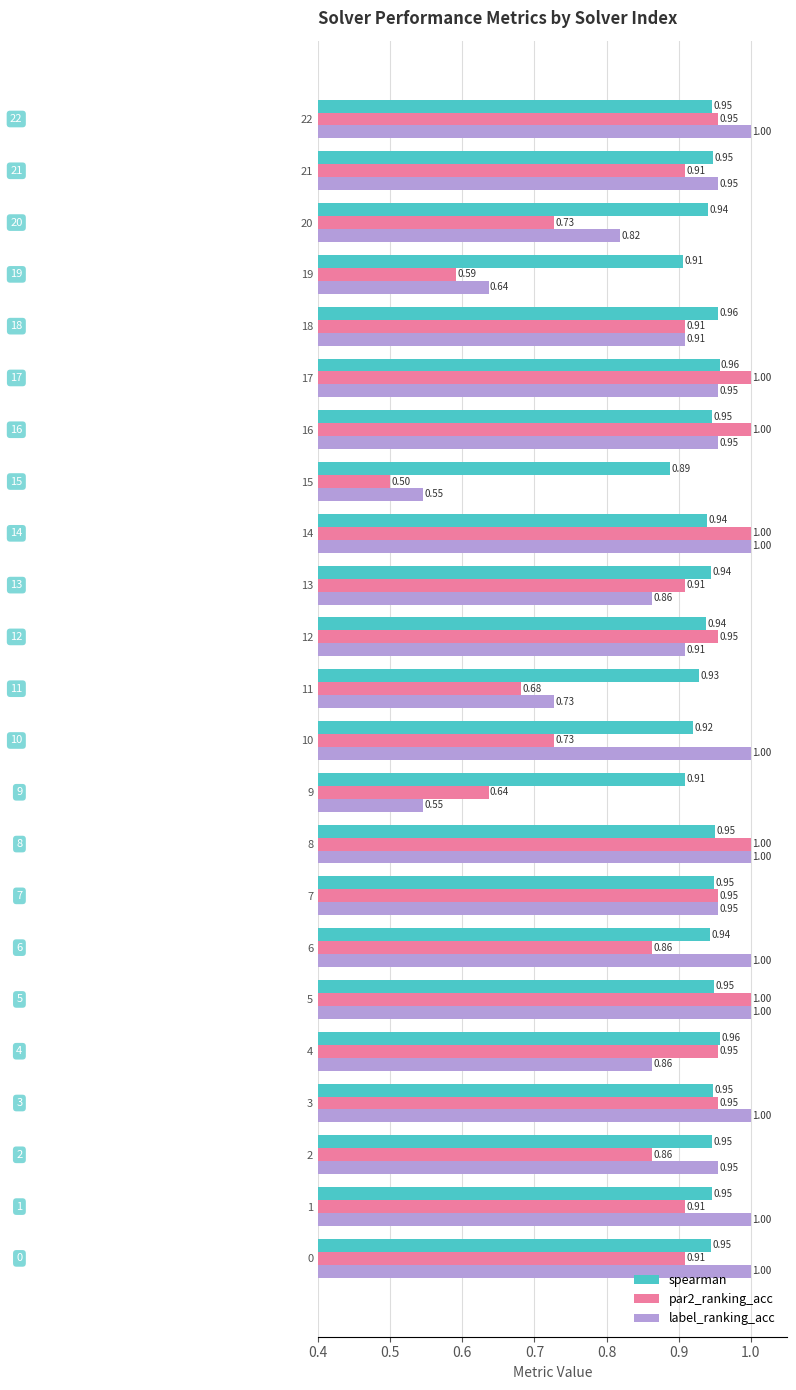

What is the difference between the maximum and minimum values in the par2_ranking_acc series?

0.5